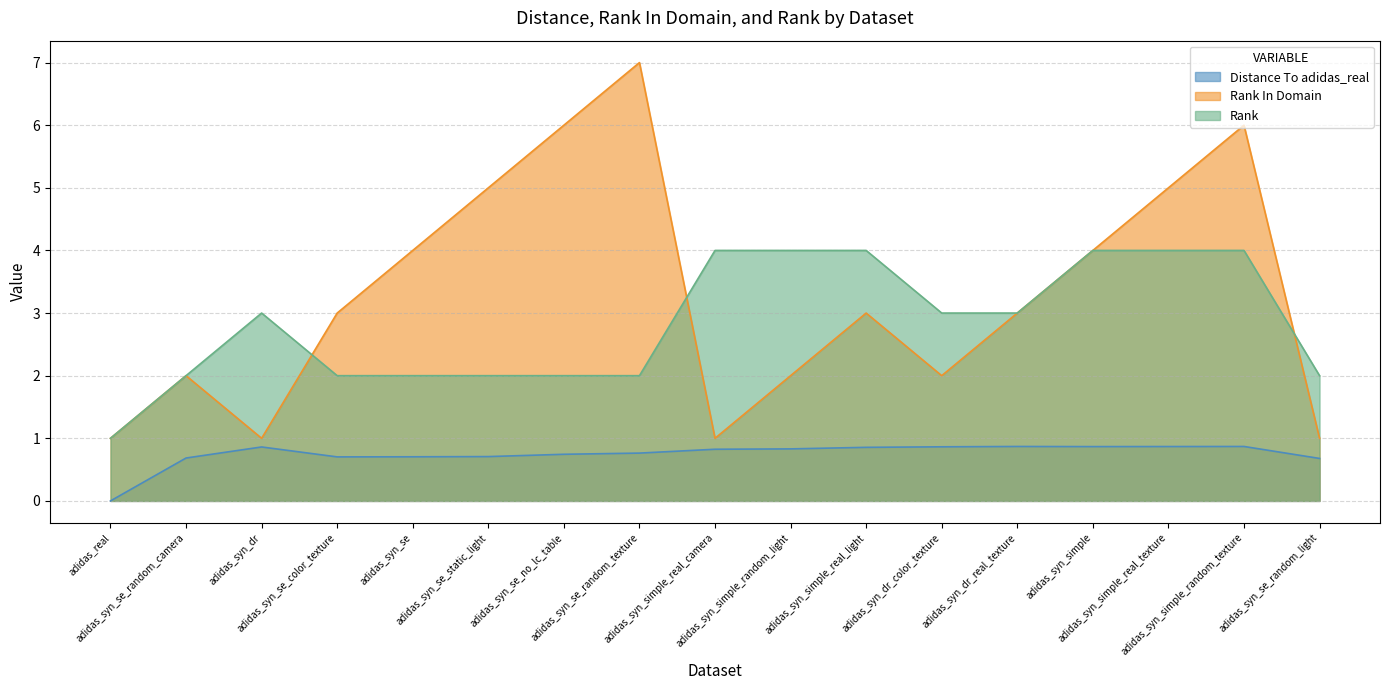

After their last crossing, which series has the higher values: Rank In Domain or Rank?

Rank